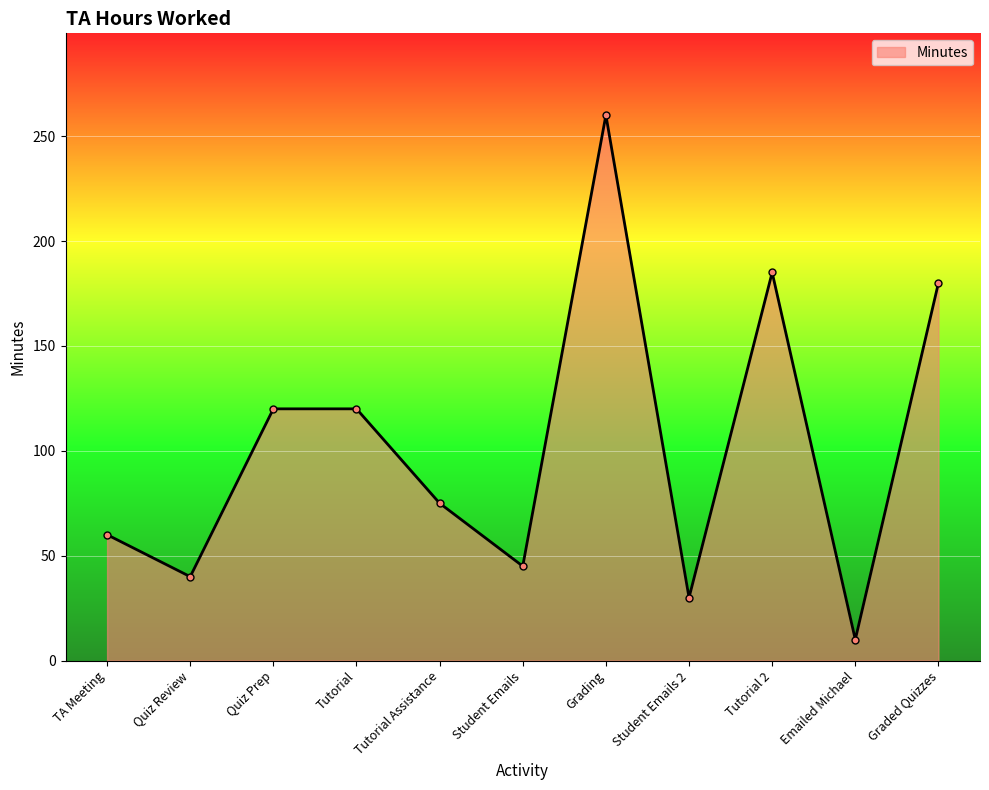

What value does the data have at TA Meeting?

60